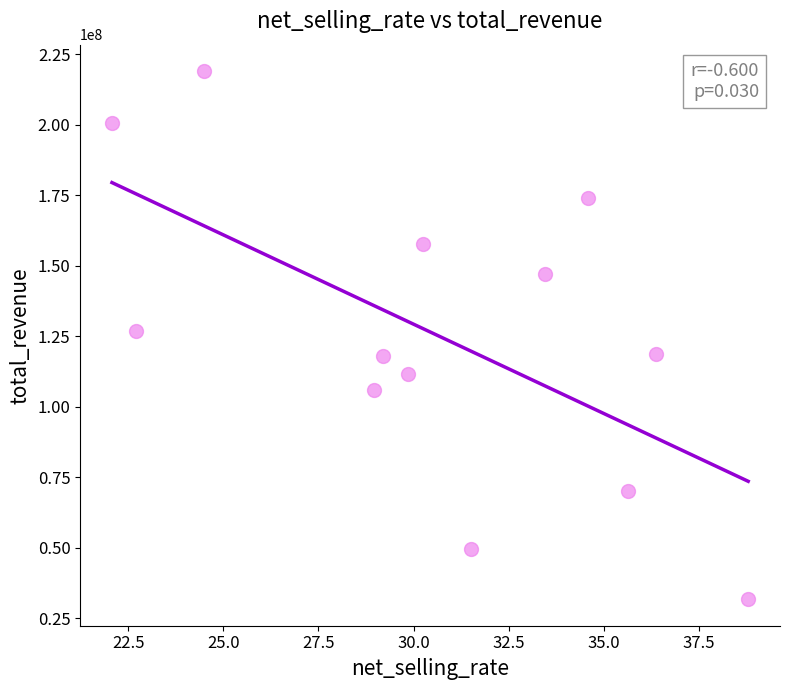

What is the range of Y values (max minus min)?

187278531.4